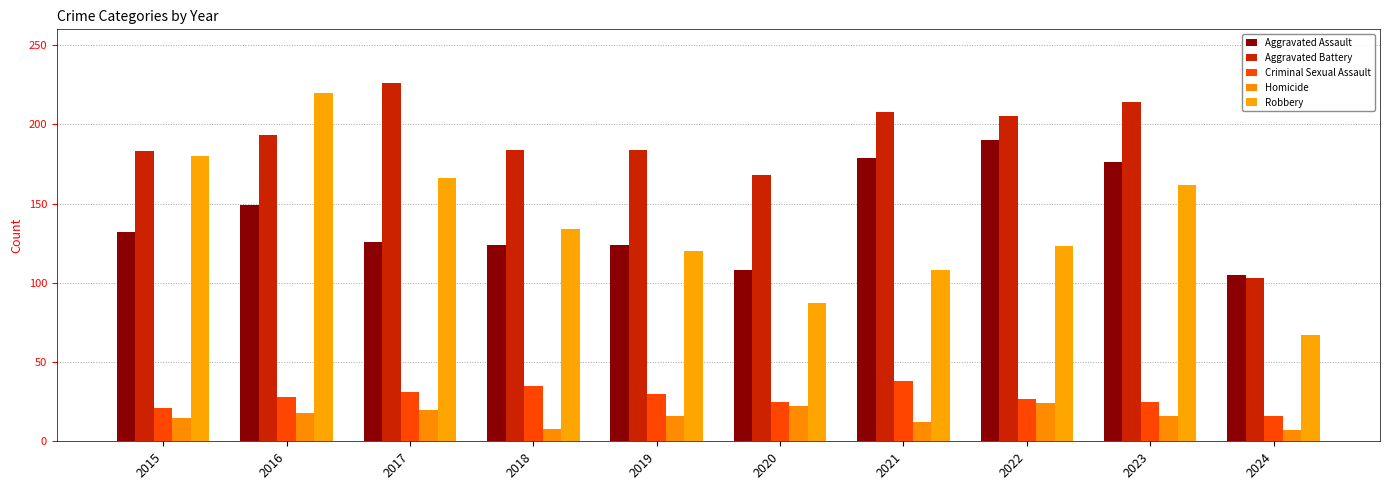

What is the highest value of the Criminal Sexual Assault series?

38